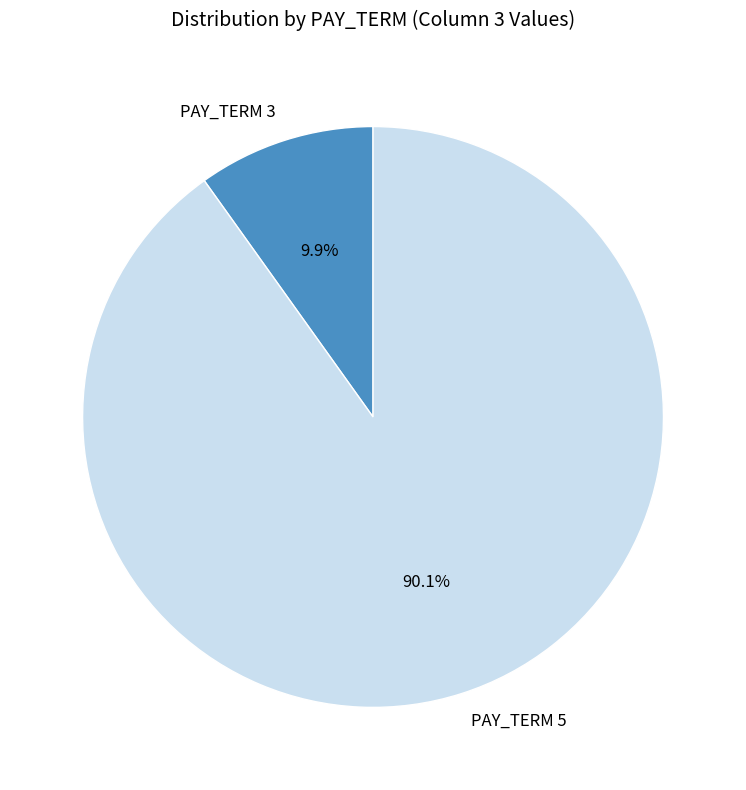

Which slice is the largest?

PAY_TERM 5